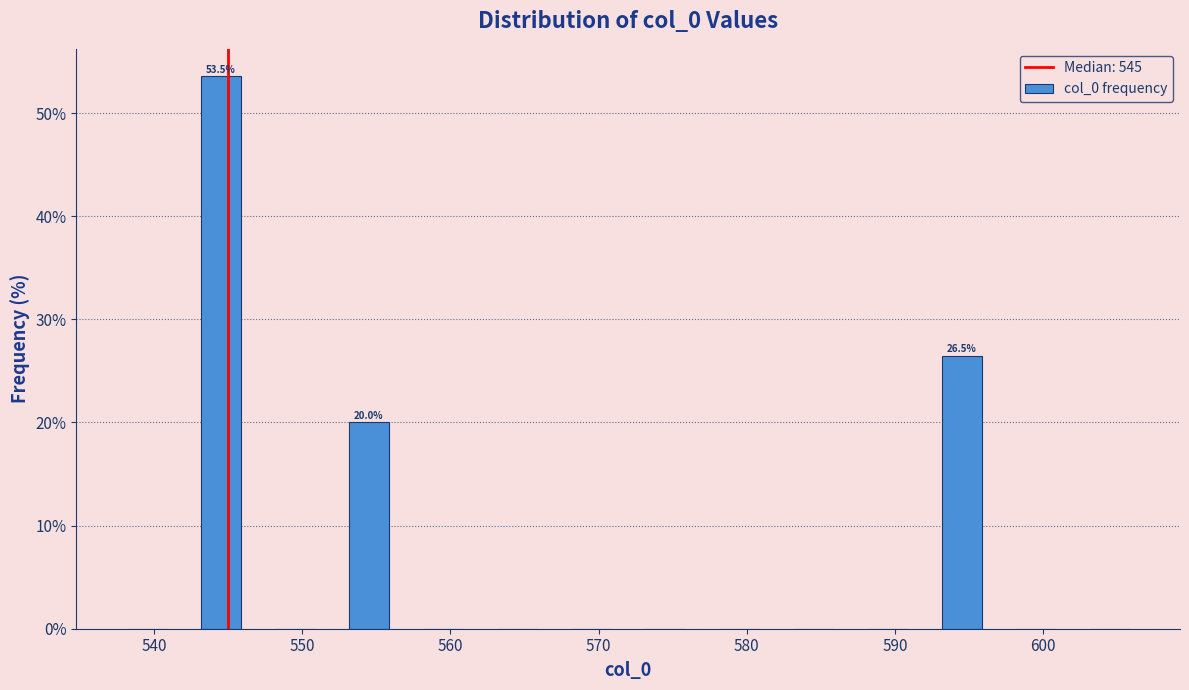

Over which range of the x-axis is the bar tallest?

542 to 547